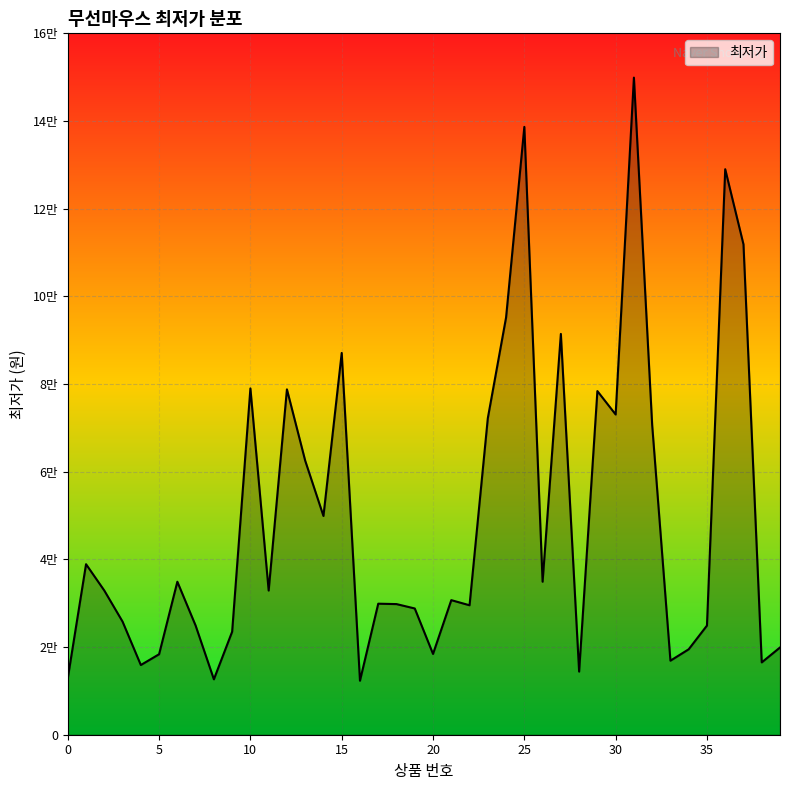

Is this an area chart (filled region under the line)?

Yes